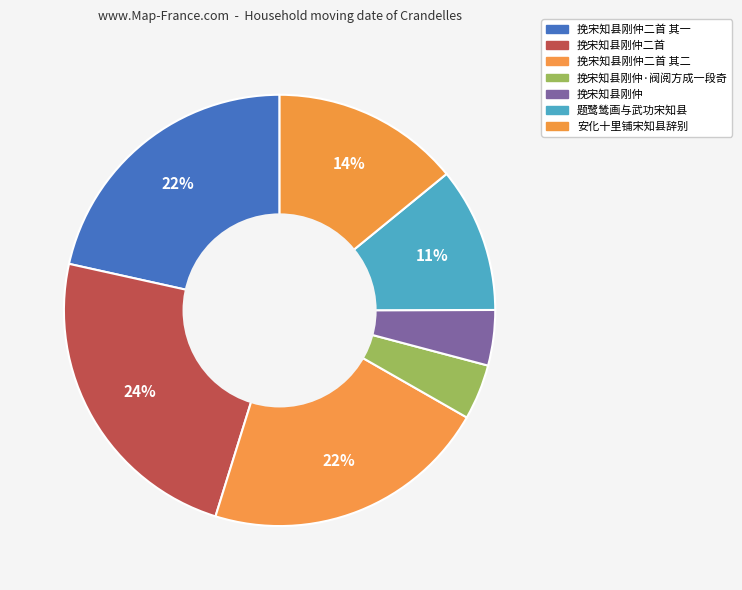

True or false: 挽宋知县刚仲二首 accounts for 24% of the total.

True